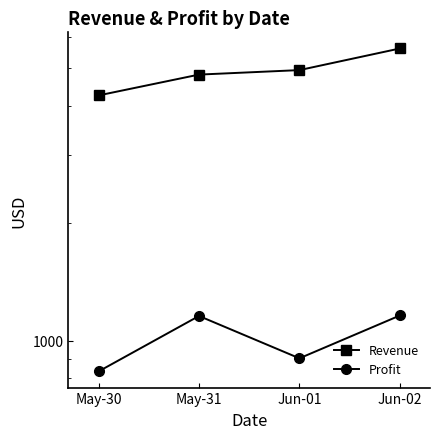

True or false: Profit and Revenue cross at least once.

False